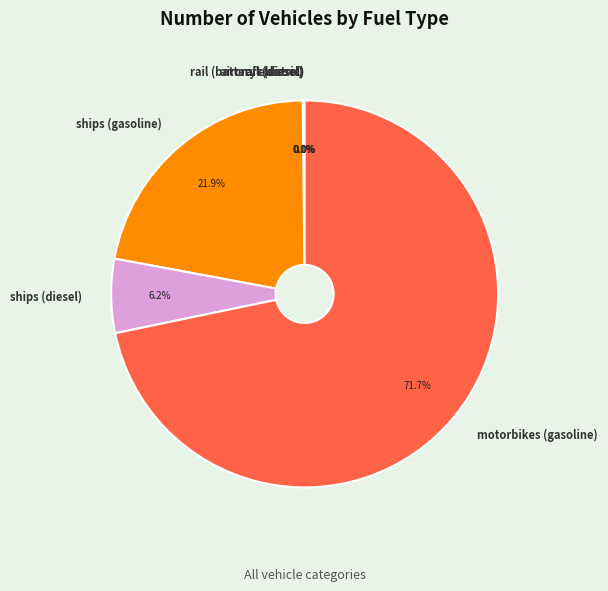

Which slice is the largest?

motorbikes (gasoline)